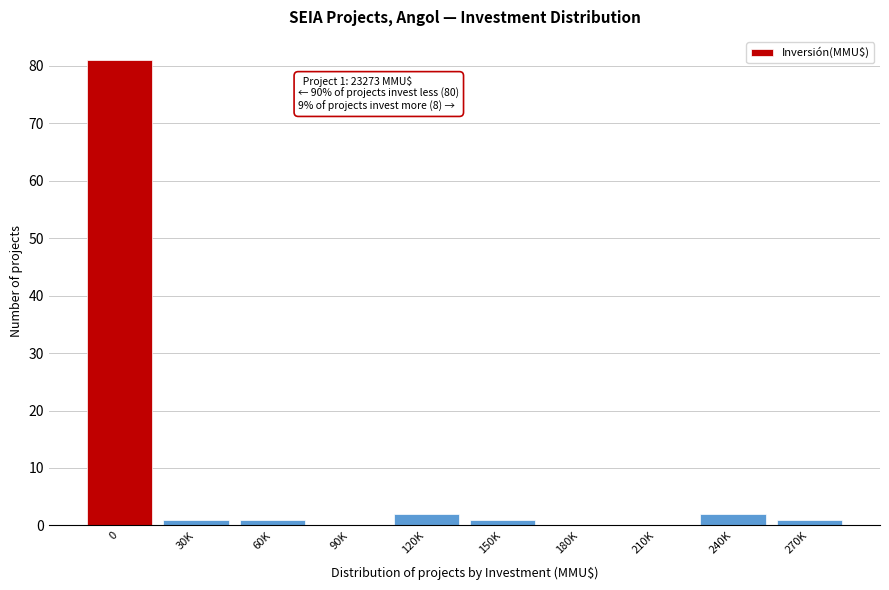

Reading left to right, what are all the values shown in this chart?

0=81	30K=1	60K=1	90K=0	120K=2	150K=1	180K=0	210K=0	240K=2	270K=1